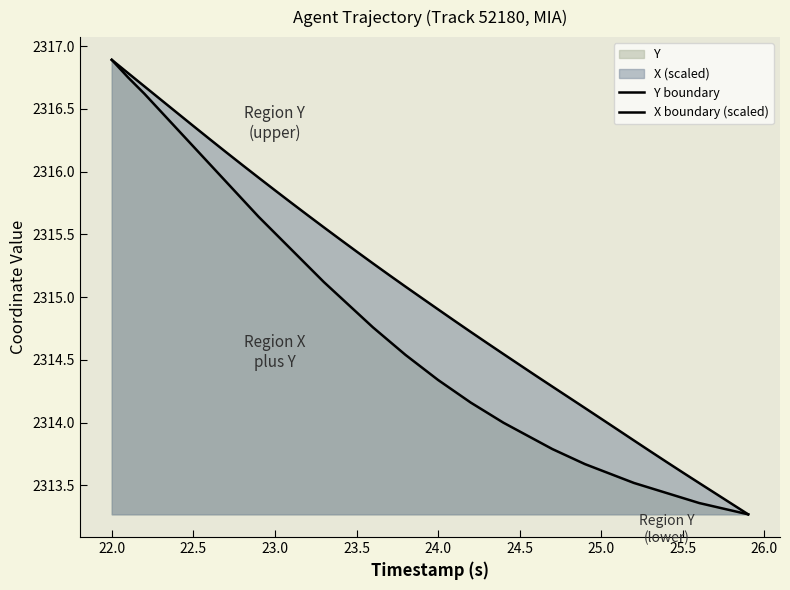

Is the value of X boundary (scaled) at 14 greater than the value of Y boundary at 24?

Yes